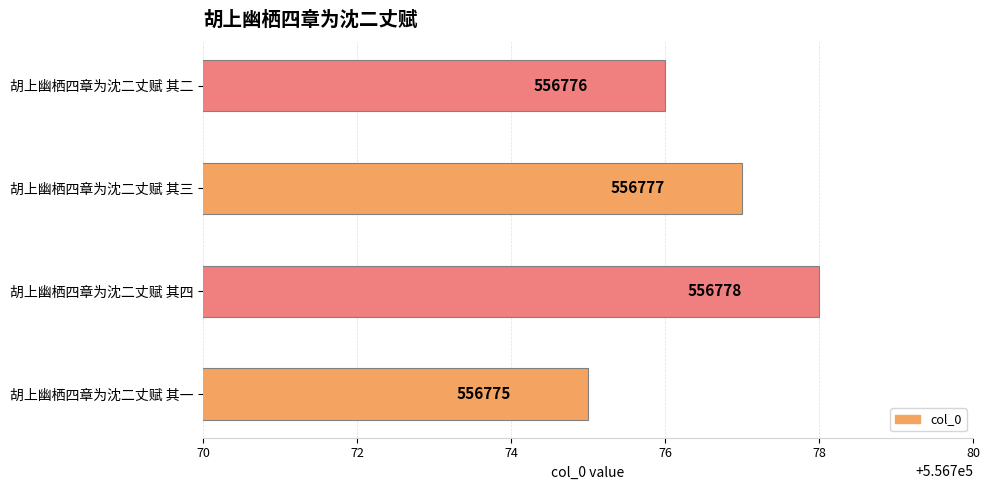

Where is the data nearest to the value 556776?

胡上幽栖四章为沈二丈赋 其二